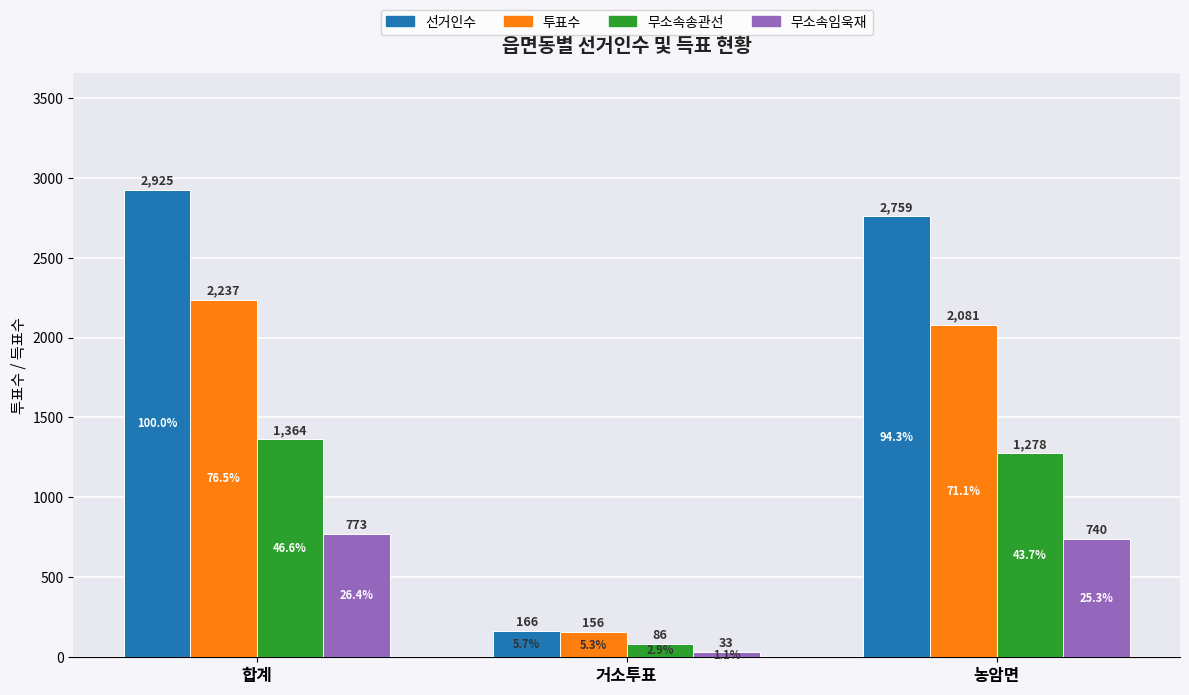

Which category has the lowest value in the 무소속임욱재 series?

거소투표